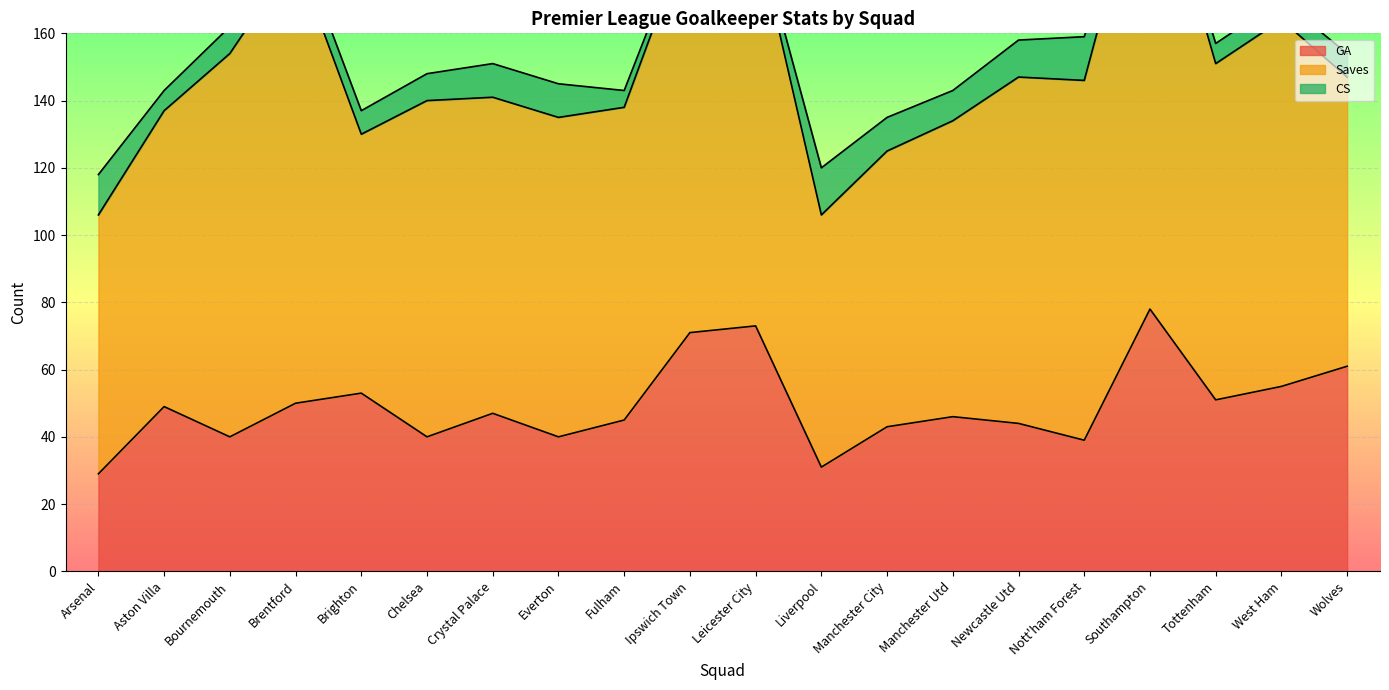

What is the average value of the Saves series?

100